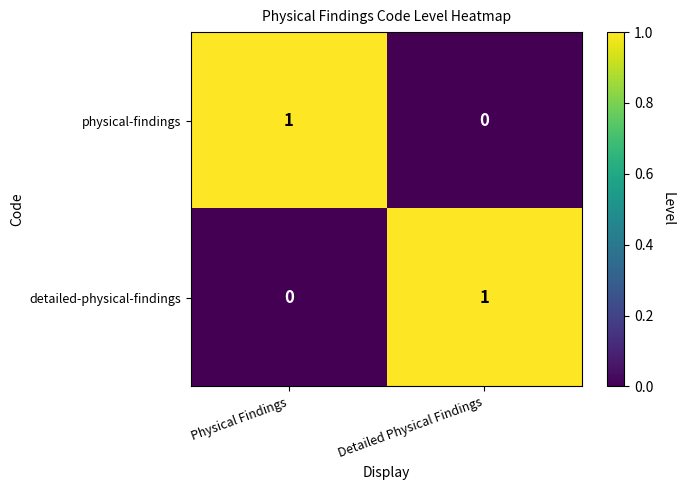

True or false: physical-findings has a value of 0 at Detailed Physical Findings.

True